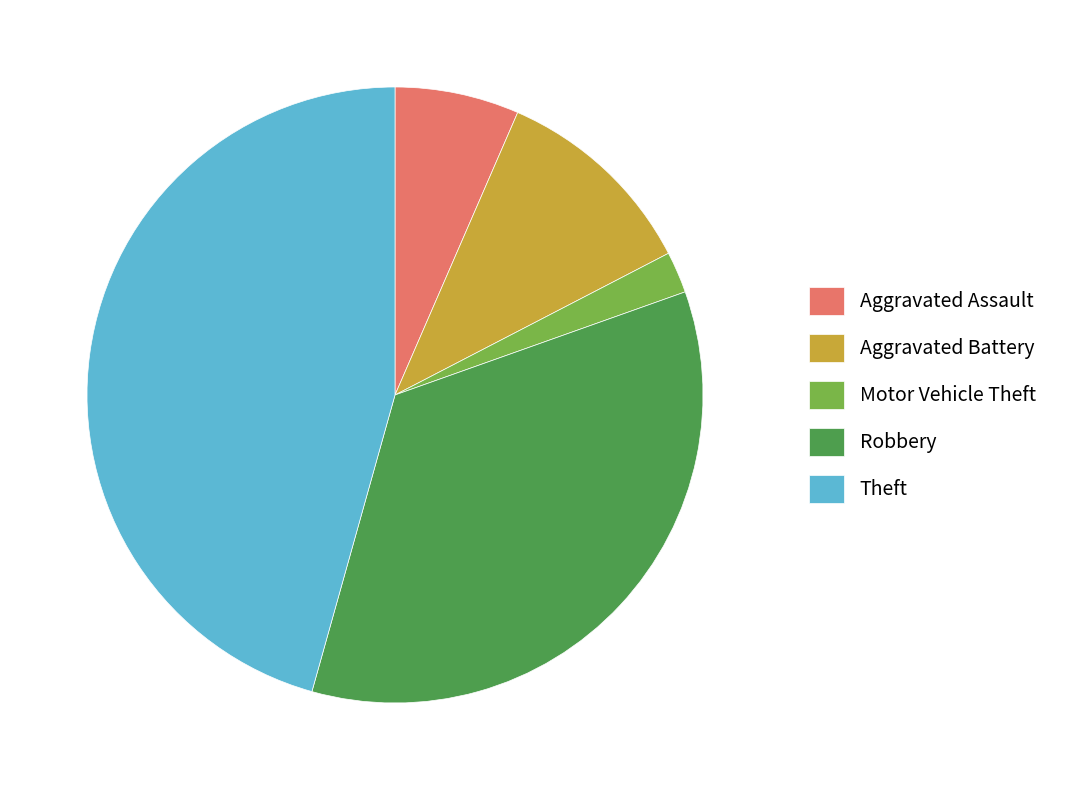

Which has a higher value, Motor Vehicle Theft or Aggravated Battery?

Aggravated Battery